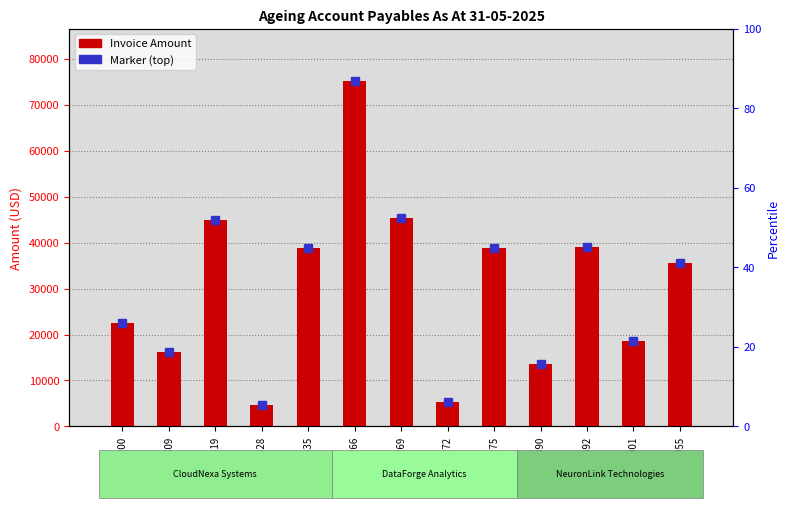

Which has a higher value, 2025/05/275 or 2025/05/901?

2025/05/275